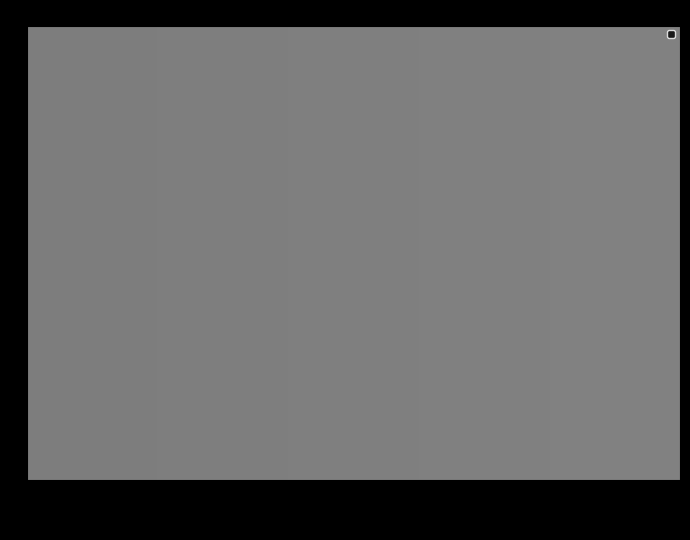

Approximately how many times larger is the value at John compared to Sands?

1.0